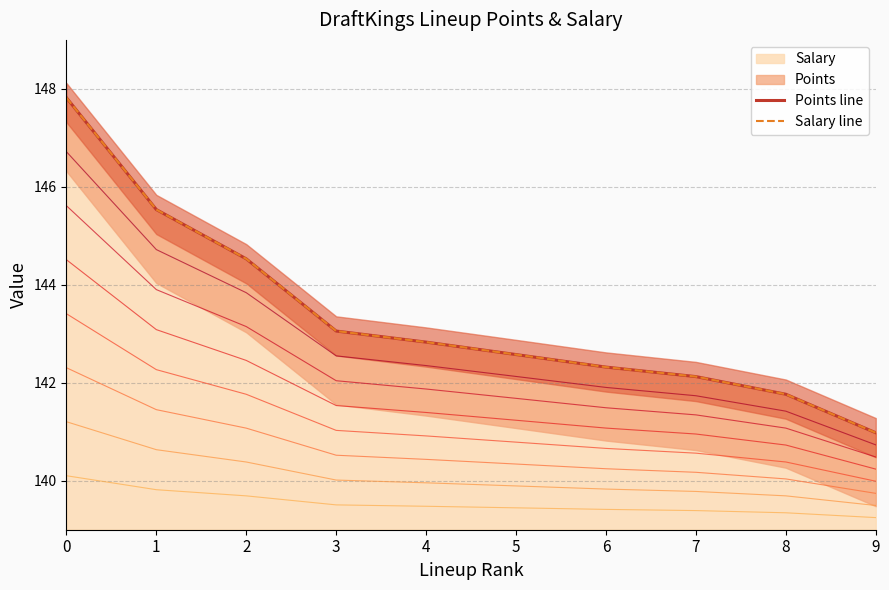

Which series changed the most between 2 and 3?

Points line